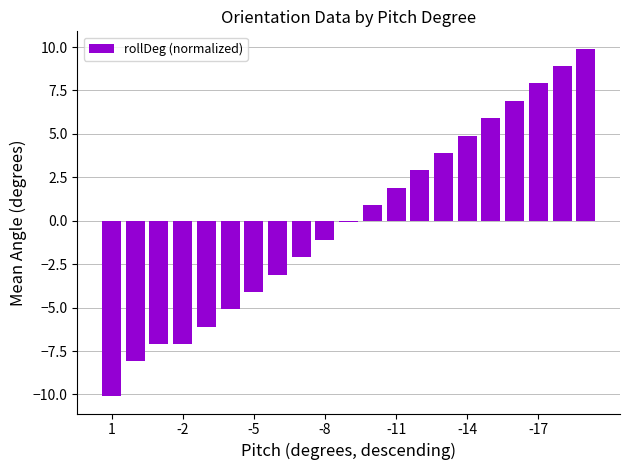

What is the minimum value shown in the chart?

-10.1